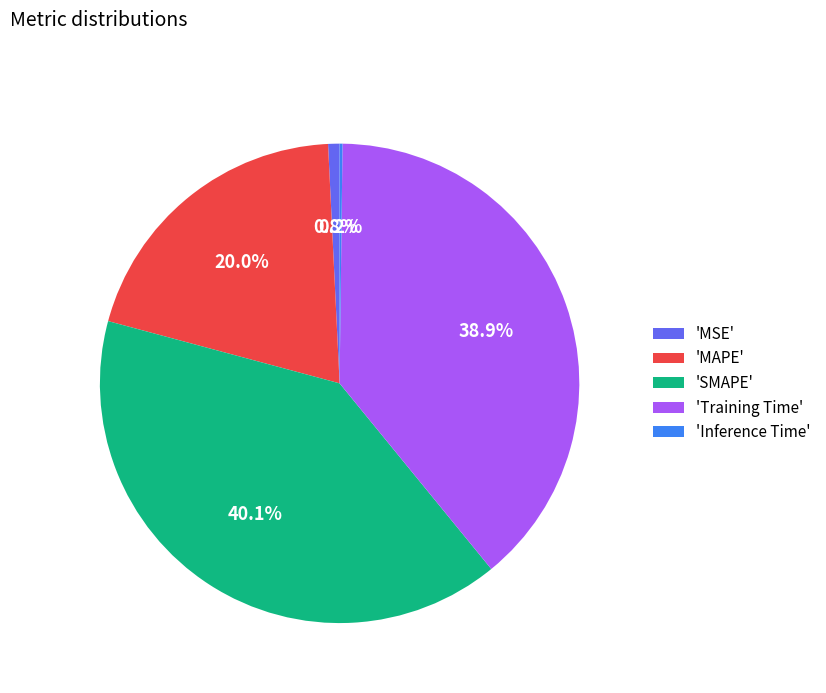

Is 'SMAPE' the majority of the pie?

No